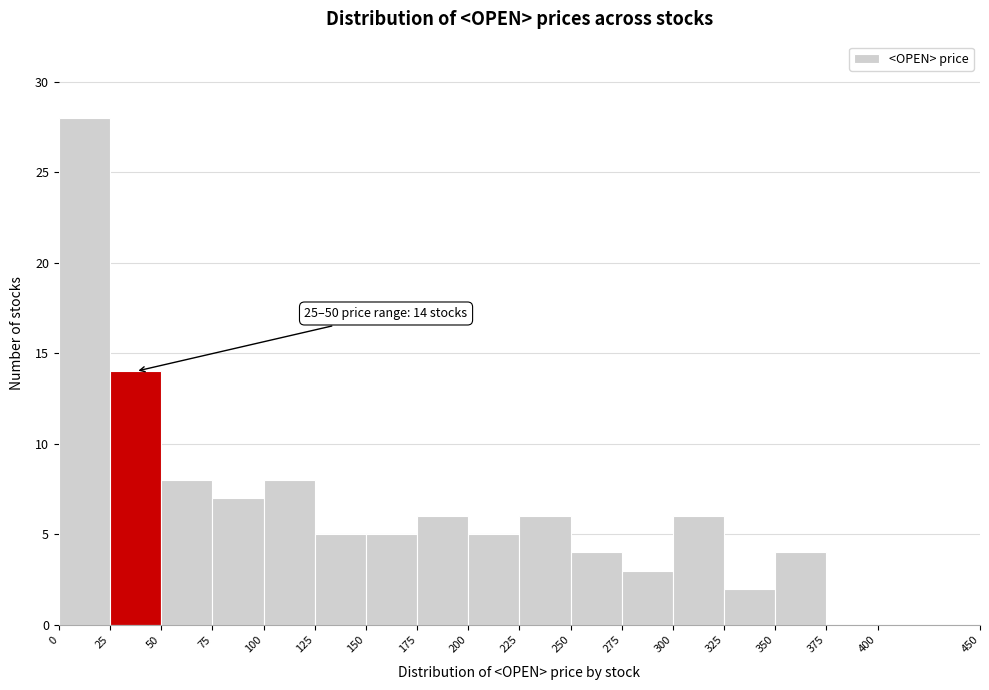

Which range on the x-axis has the tallest bar?

0 to 25